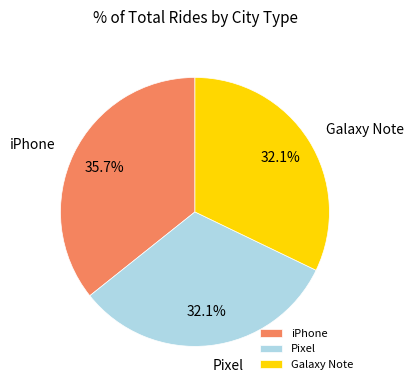

What is the ratio of the value at Galaxy Note to the value at Pixel?

1.0